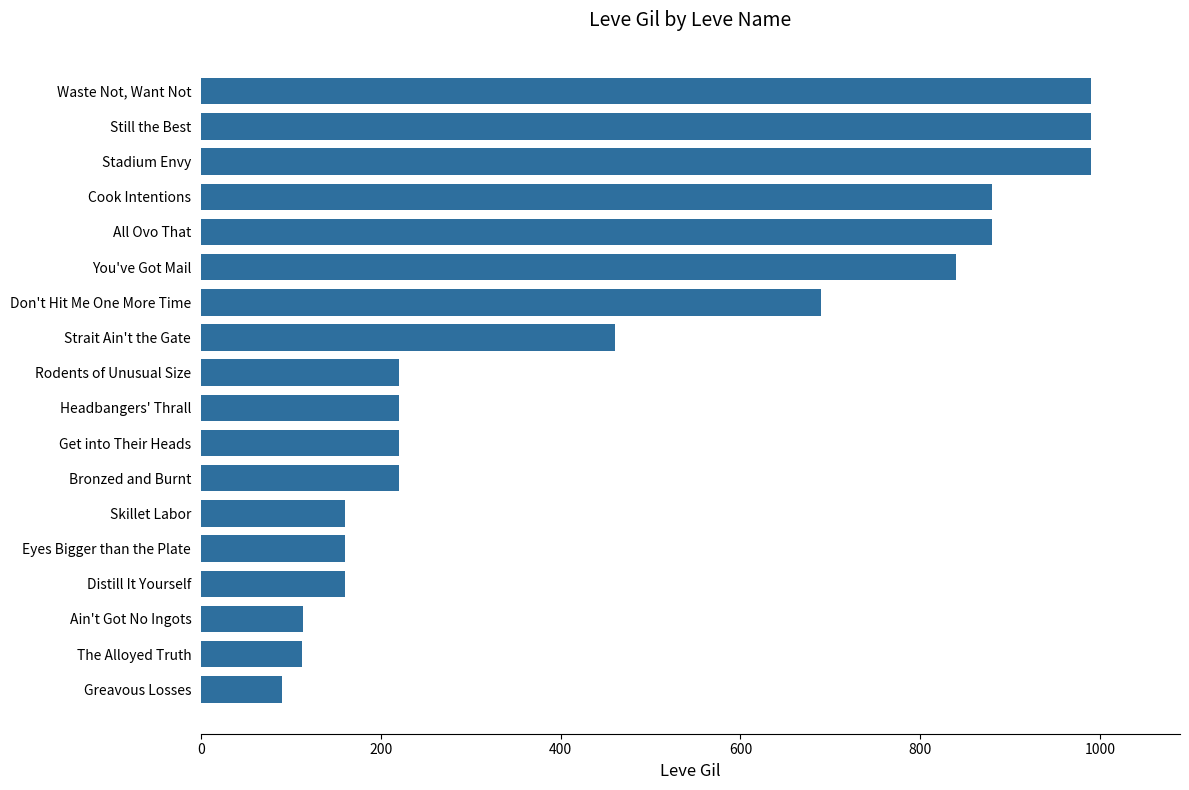

What is the maximum value shown in the chart?

990